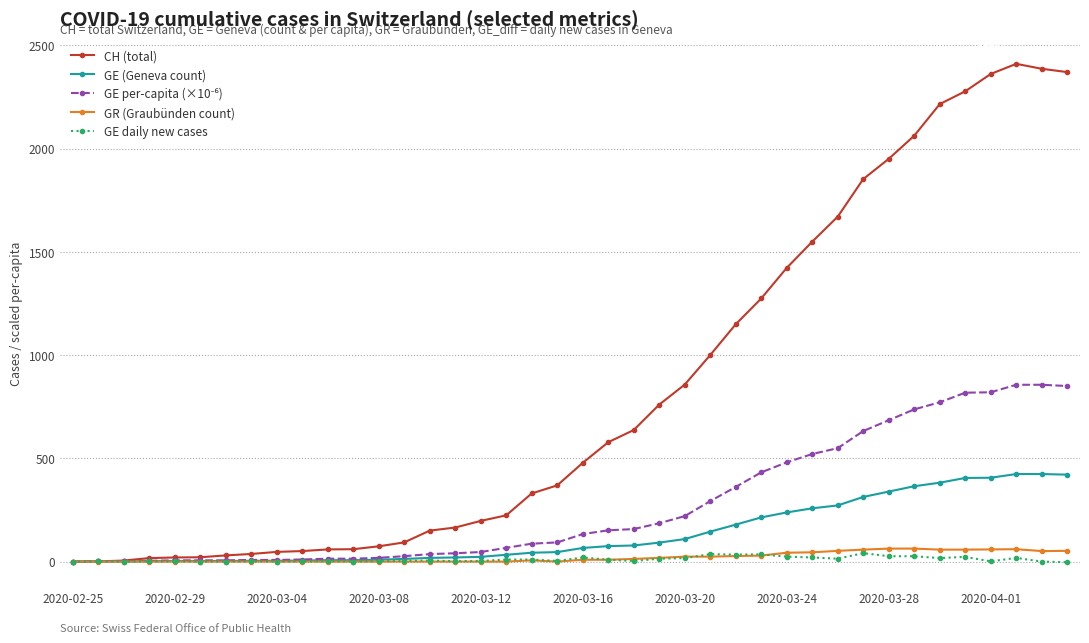

Which series has the largest range (max minus min)?

CH (total)